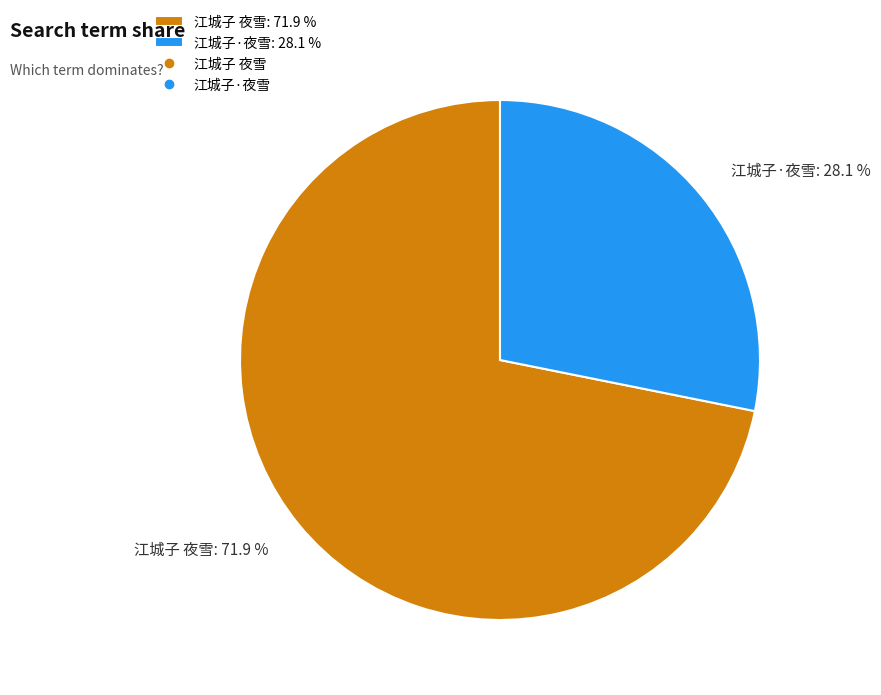

Which slice is the smallest?

江城子·夜雪